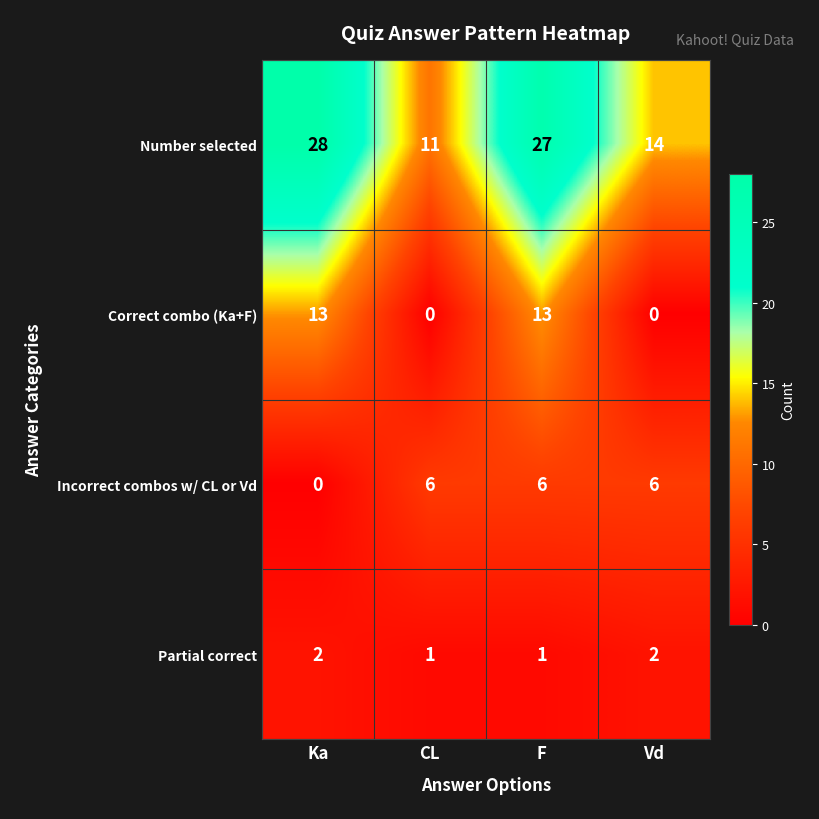

Reading right to left, what are all the values shown in this chart?

Number selected: 14	27	11	28
Correct combo (Ka+F): 0	13	0	13
Incorrect combos w/ CL or Vd: 6	6	6	0
Partial correct: 2	1	1	2